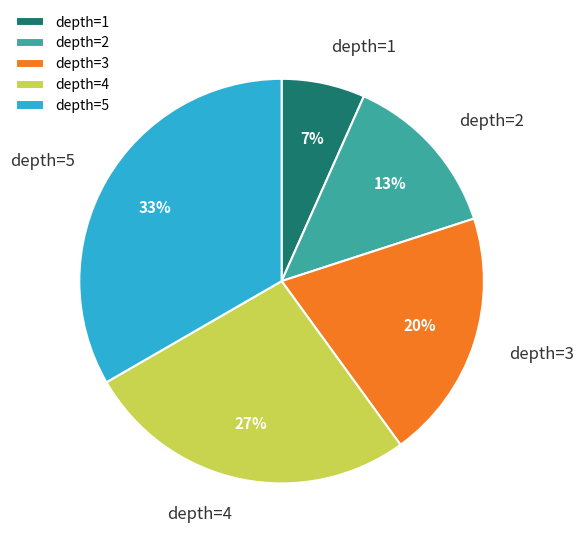

To the nearest percent, what is the difference between the depth=3 and depth=2 slice percentages?

7%